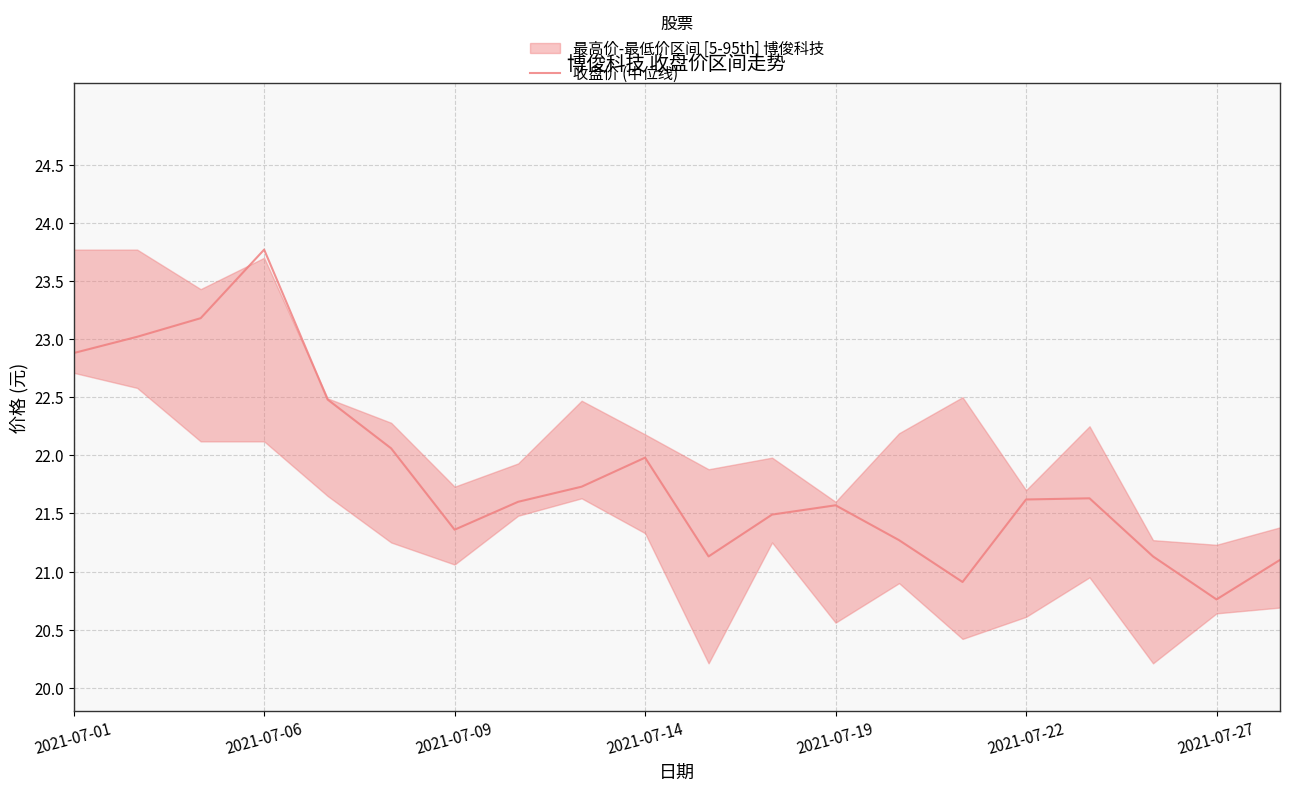

Where does the 收盘价 (中位线) series first go above 21?

2021-07-01